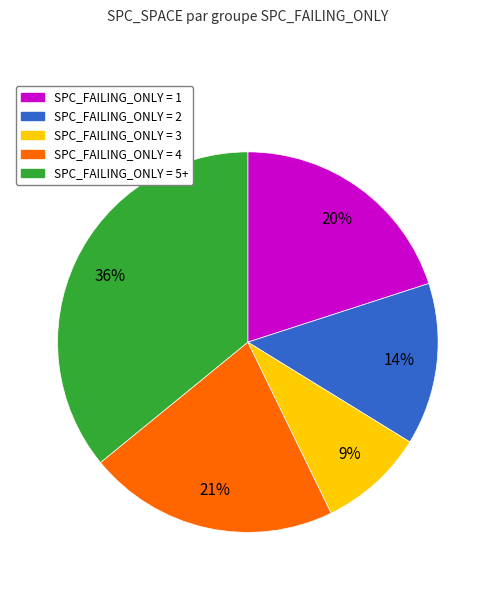

Is there any slice that represents more than half of the pie?

No